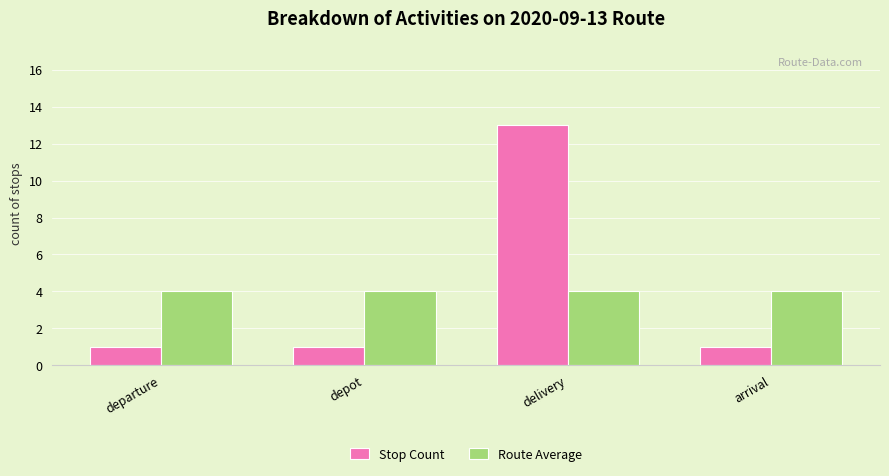

At which label does Stop Count reach its peak?

delivery